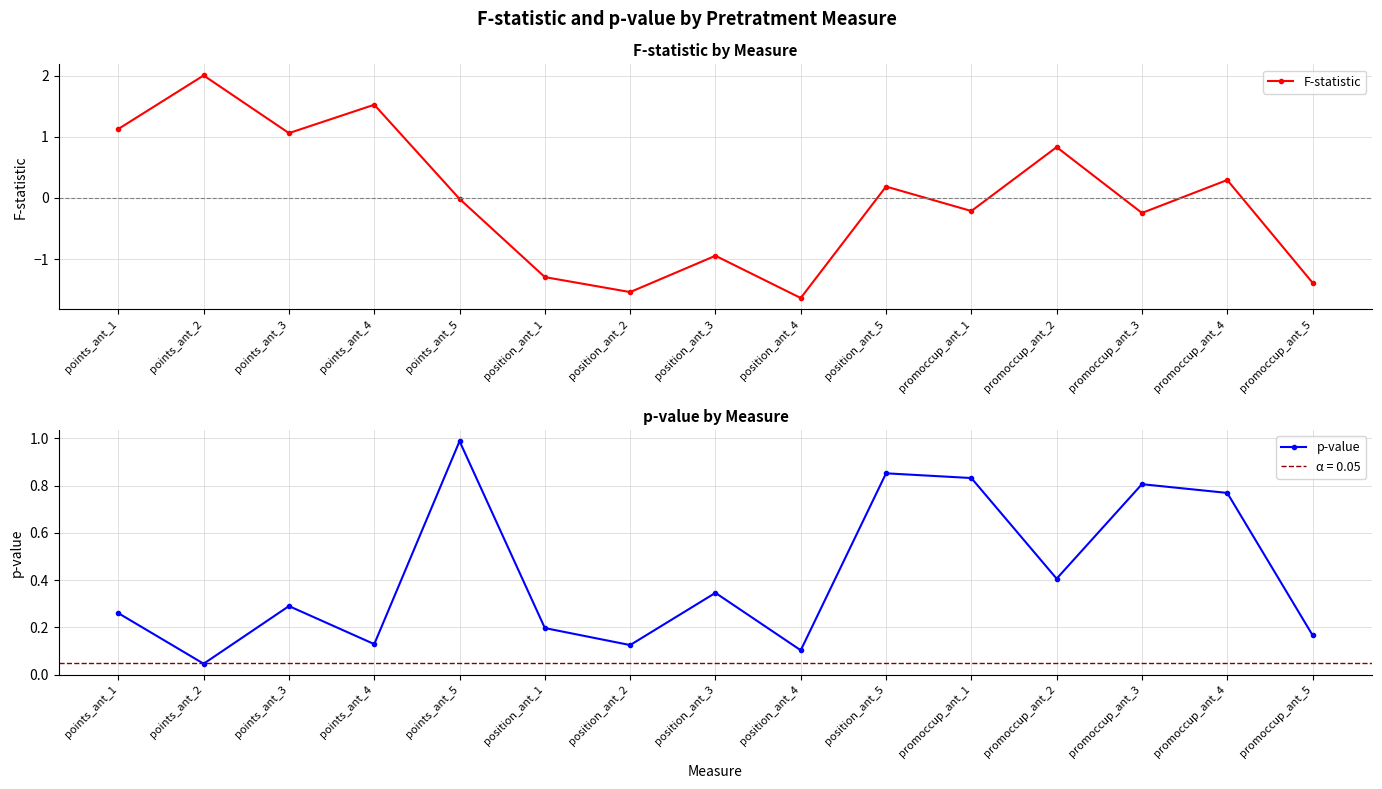

Which series has the largest range (max minus min)?

F-statistic